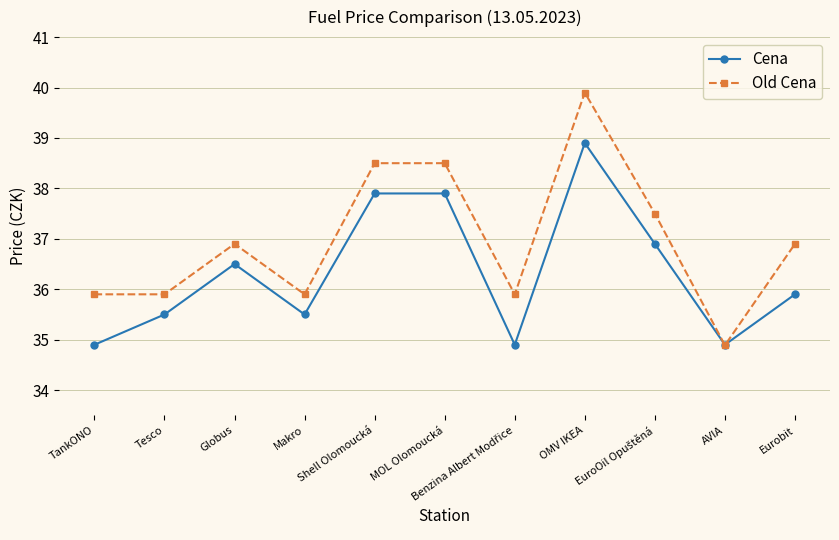

List the series in order of their peak value, highest first.

Old Cena, Cena